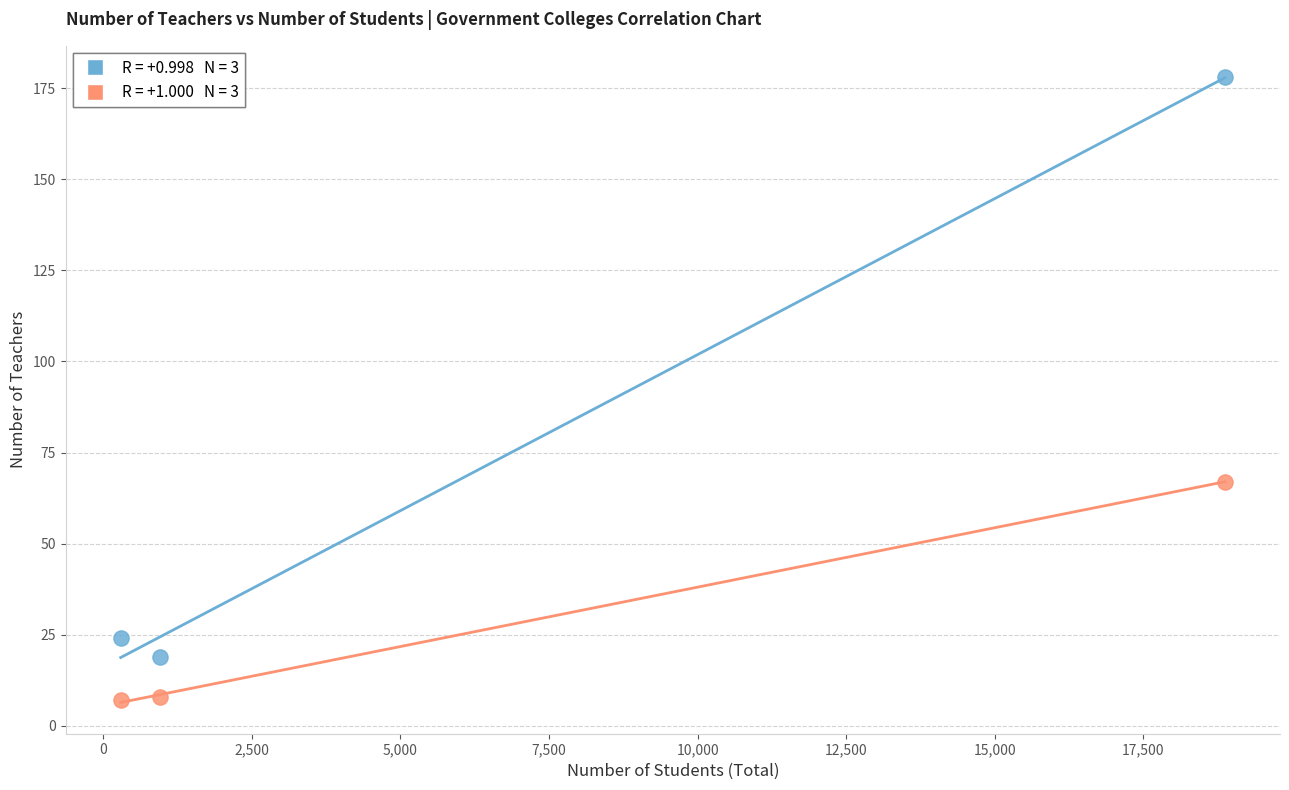

Across all data points, what is the range of Y values (max minus min)?

171